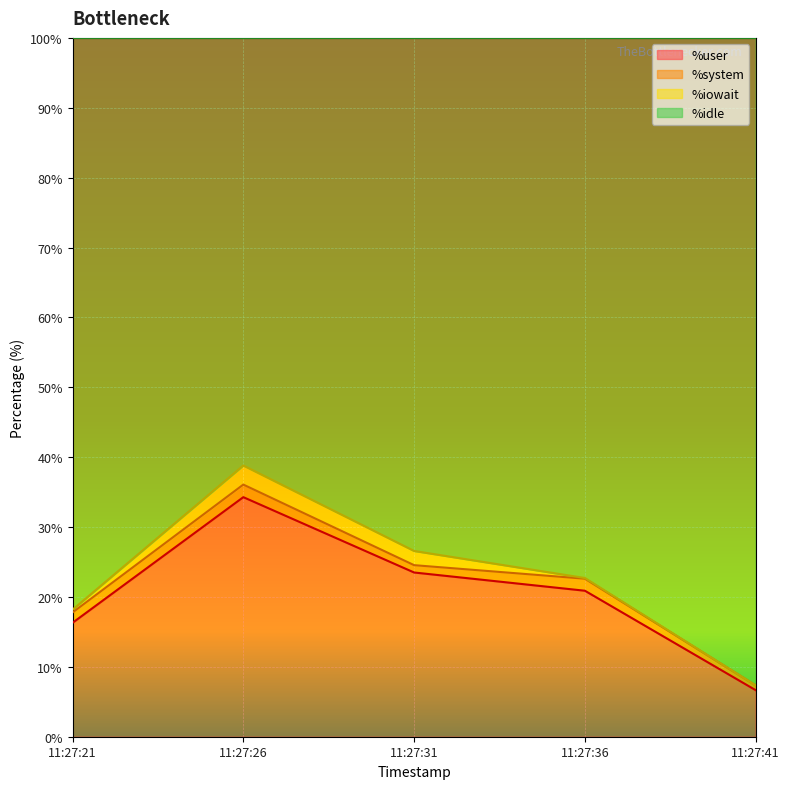

Rank the categories by %user value from highest to lowest.

11:27:26, 11:27:31, 11:27:36, 11:27:21, 11:27:41